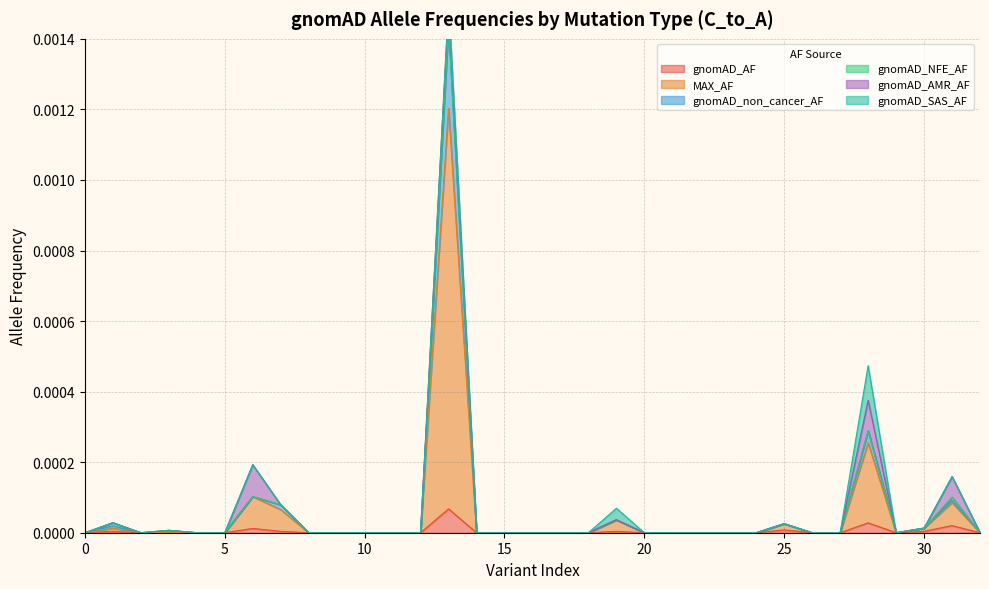

The gnomAD_AF series shows 0.0 at 1. True or false?

True